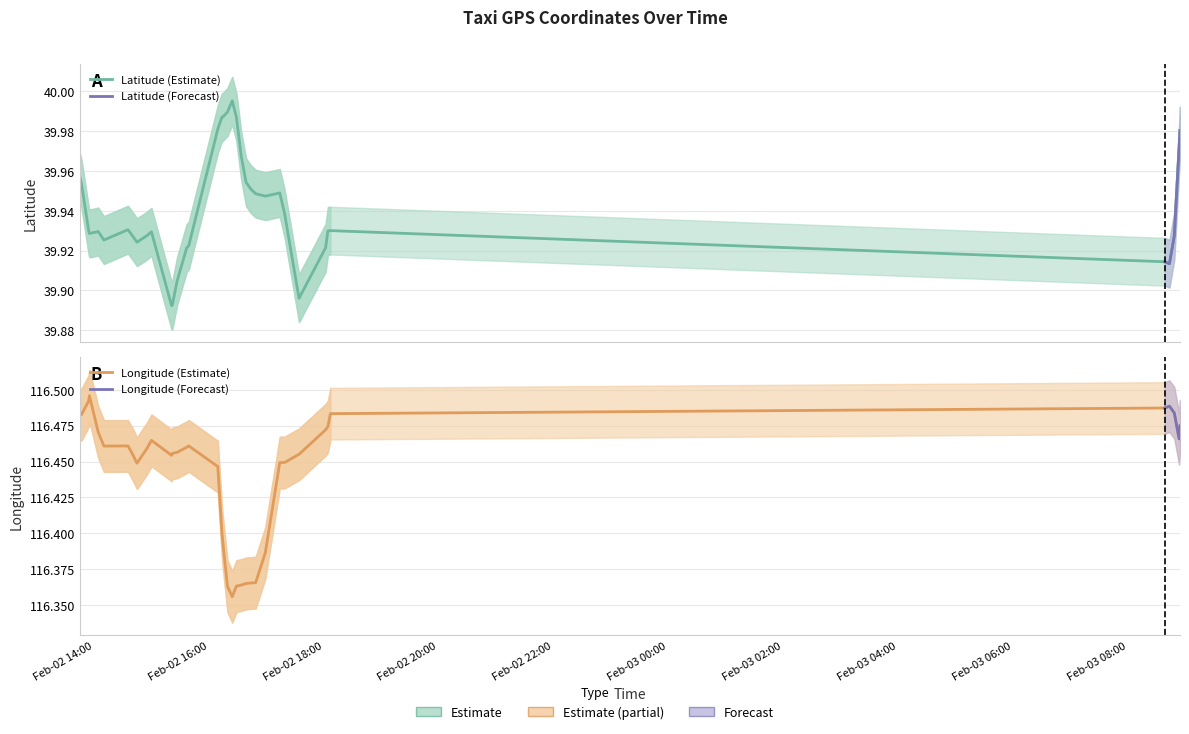

True or false: lon has more than 2 points higher than both neighbors.

True